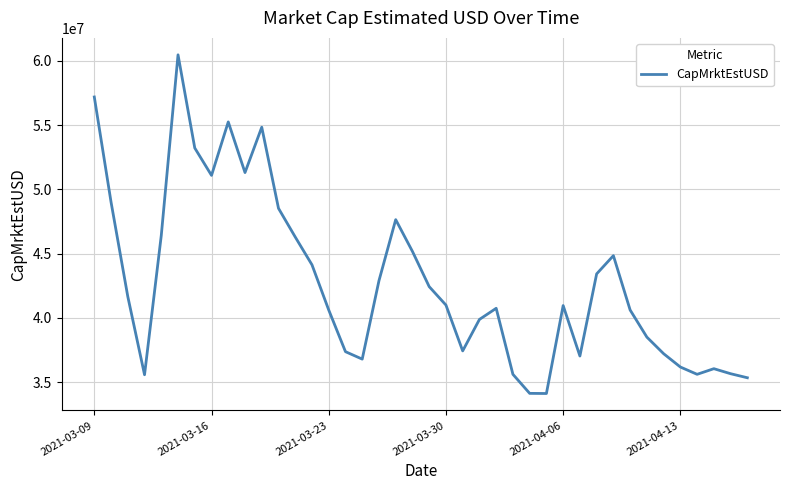

What is the difference between the second highest and second lowest values?

23053308.9